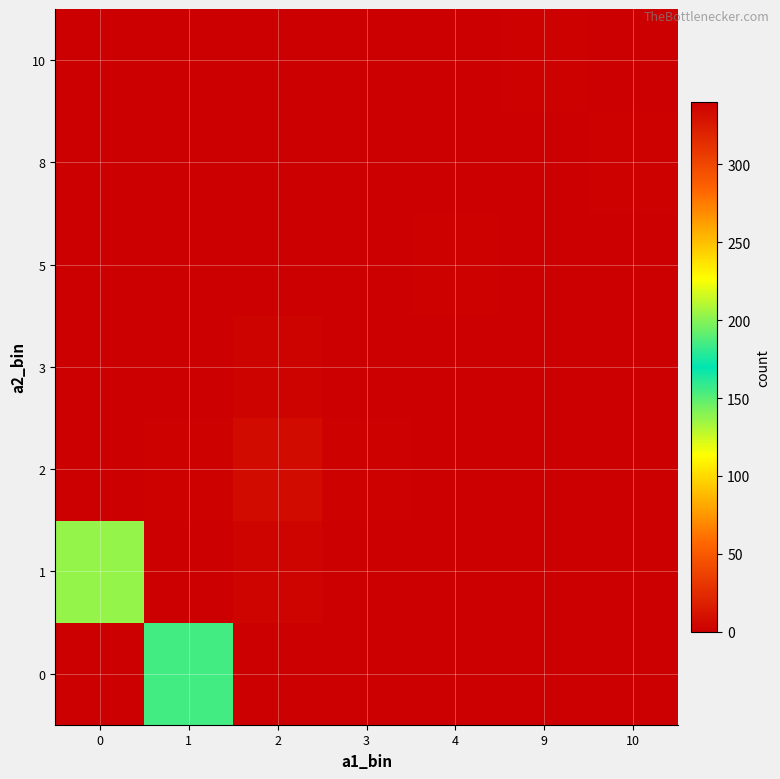

Reading left to right, transcribe all the data shown in this chart.

0: 0=0	1=185	2=0	3=0	4=0	9=0	10=0
1: 0=203	1=340	2=3	3=0	4=0	9=0	10=0
2: 0=0	1=1	2=7	3=1	4=0	9=0	10=0
3: 0=0	1=0	2=2	3=0	4=0	9=0	10=0
5: 0=0	1=0	2=0	3=0	4=1	9=0	10=0
8: 0=0	1=0	2=0	3=0	4=0	9=0	10=1
10: 0=0	1=0	2=0	3=0	4=0	9=1	10=0